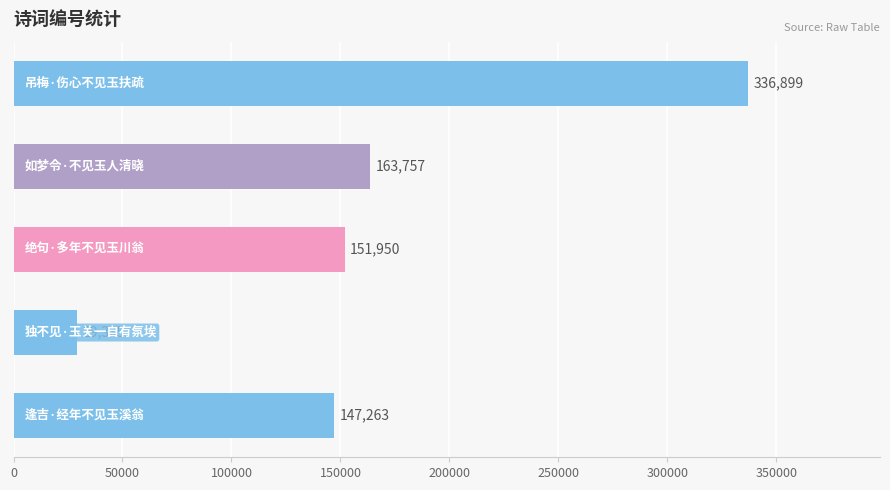

What is the minimum value shown in the chart?

29335